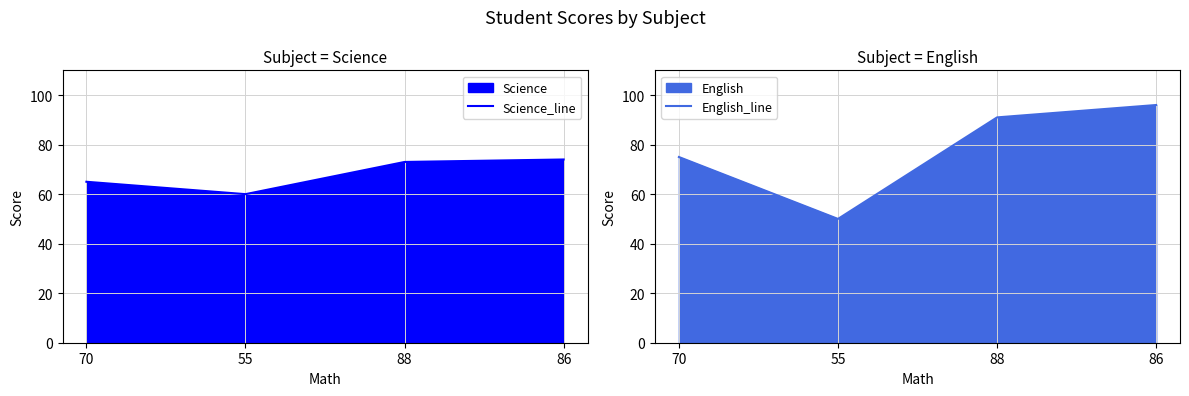

True or false: Science_line has more than 1 interior local peaks.

False